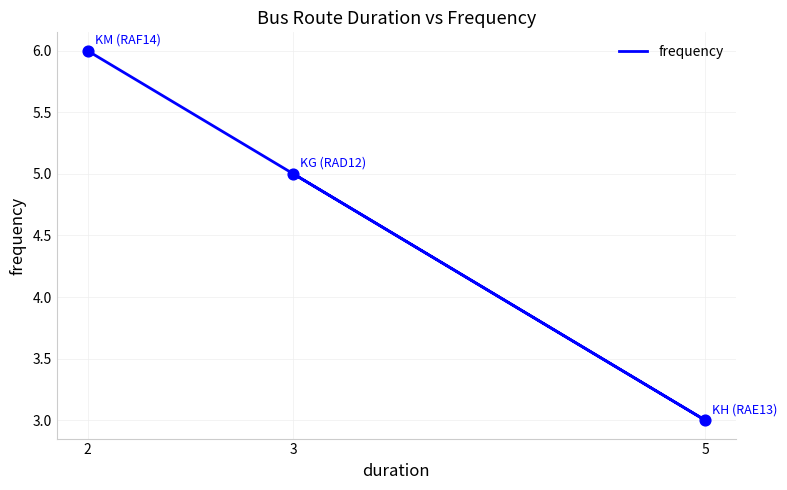

Approximately how many times larger is the value at 3 compared to 2?

0.8